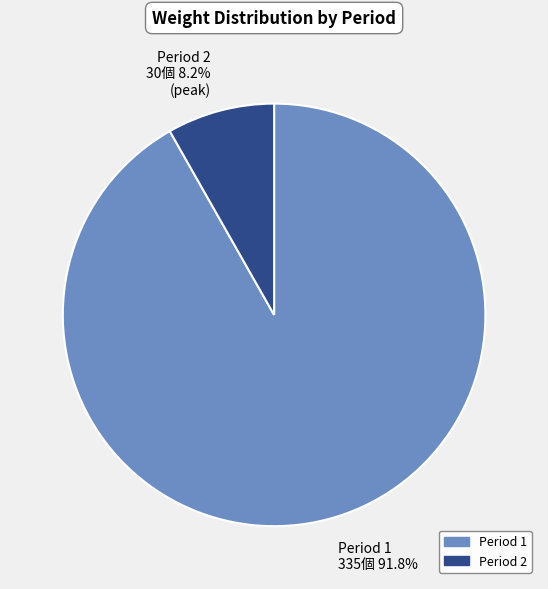

Is there a majority slice in this chart?

Yes